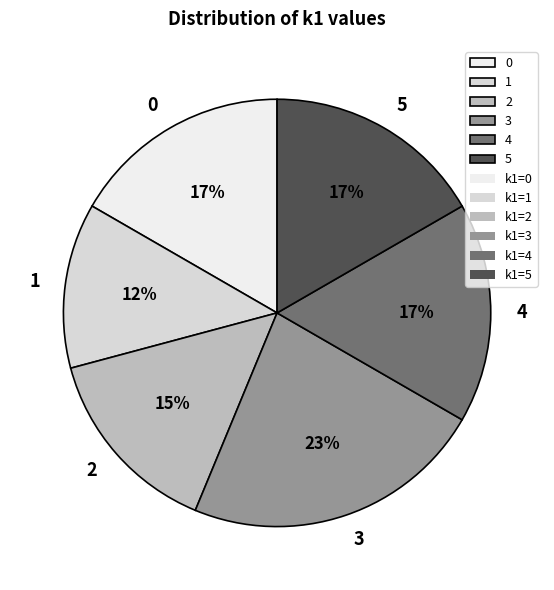

Is it true that 4 is 17% of the pie?

True